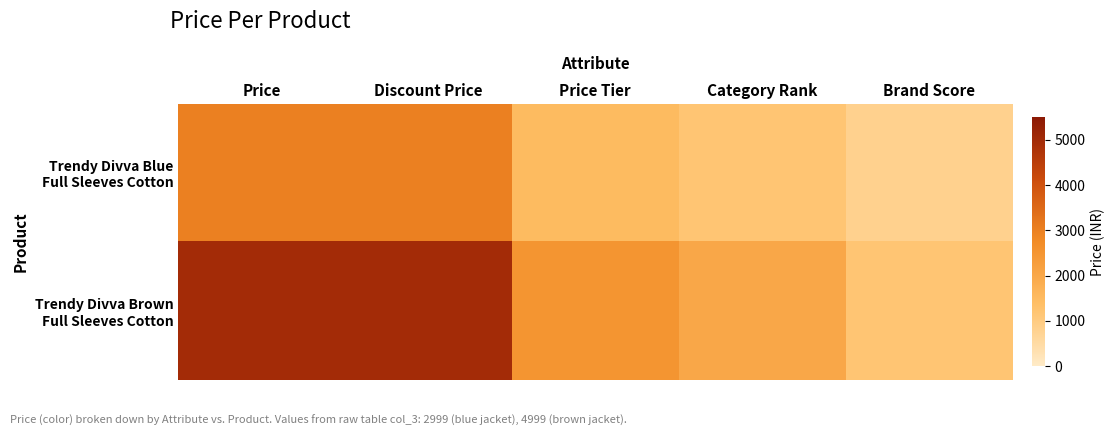

At which category is the sum across all series the highest?

Price